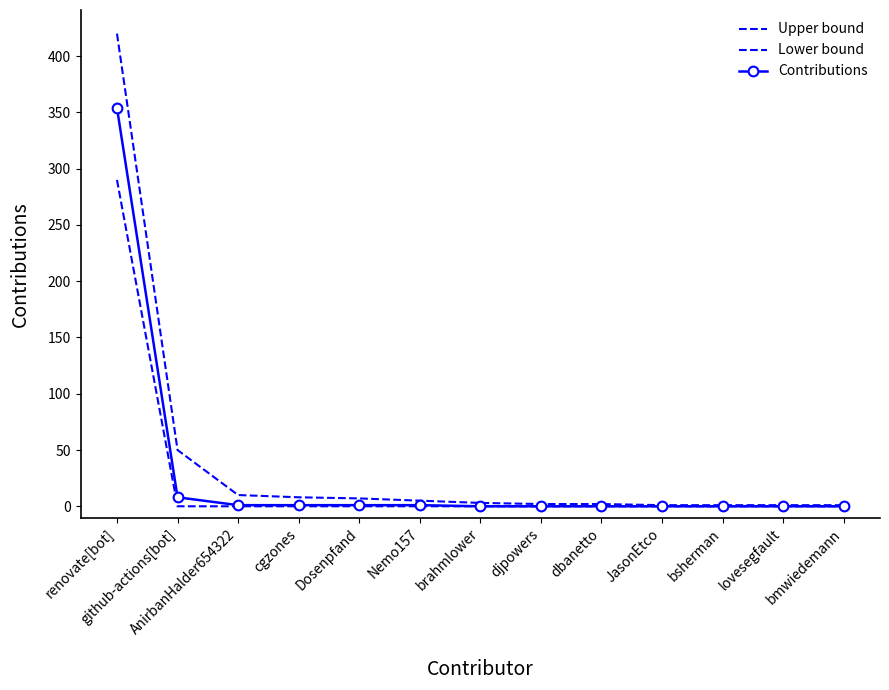

True or false: Contributions and Lower bound intersect in this chart.

False